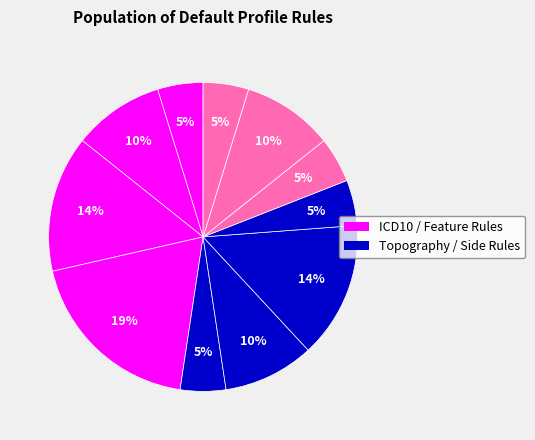

Is there any slice that represents more than half of the pie?

No